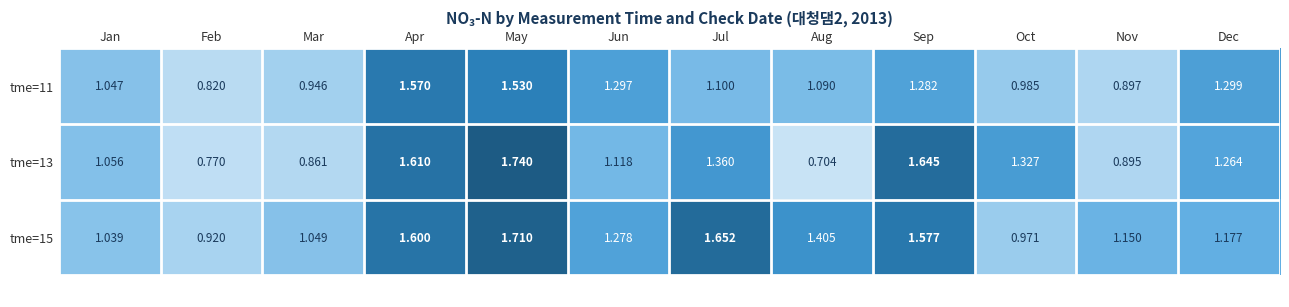

List the series in order of their peak value, lowest first.

tme=11, tme=15, tme=13